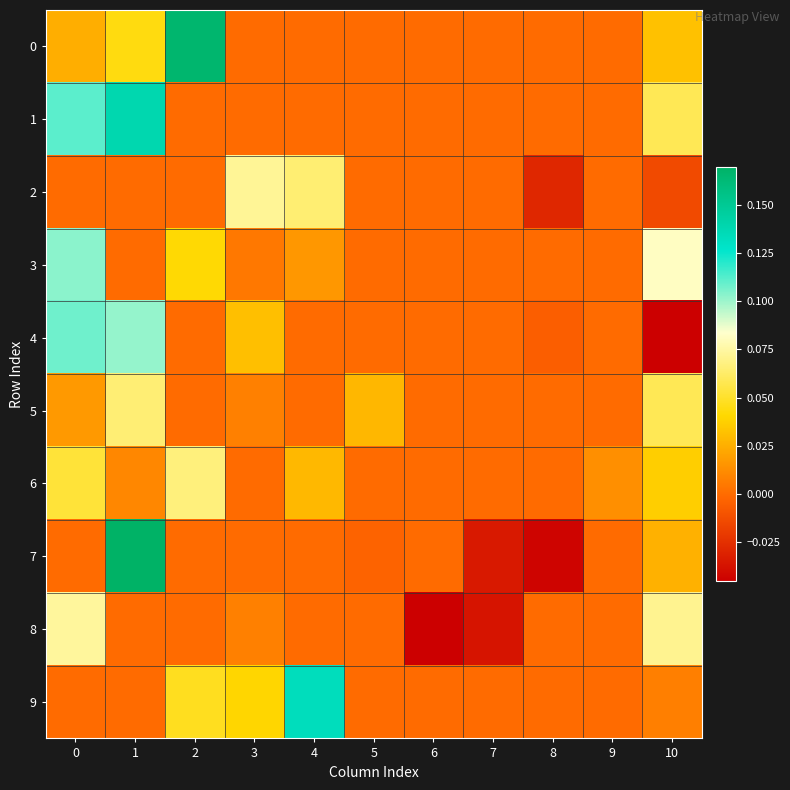

Reading left to right, extract all data points from this chart.

0: 0=0.0	1=0.0	2=0.2	3=0.0	4=0.0	5=0.0	6=0.0	7=0.0	8=0.0	9=0.0	10=0.0
1: 0=0.1	1=0.1	2=0.0	3=0.0	4=0.0	5=0.0	6=0.0	7=0.0	8=0.0	9=0.0	10=0.1
2: 0=0.0	1=0.0	2=0.0	3=0.1	4=0.1	5=0.0	6=0.0	7=0.0	8=-0.0	9=0.0	10=-0.0
3: 0=0.1	1=0.0	2=0.0	3=0.0	4=0.0	5=0.0	6=0.0	7=0.0	8=0.0	9=0.0	10=0.1
4: 0=0.1	1=0.1	2=0.0	3=0.0	4=0.0	5=0.0	6=0.0	7=0.0	8=-0.0	9=0.0	10=-0.0
5: 0=0.0	1=0.1	2=0.0	3=0.0	4=0.0	5=0.0	6=0.0	7=0.0	8=0.0	9=0.0	10=0.1
6: 0=0.1	1=0.0	2=0.1	3=0.0	4=0.0	5=0.0	6=0.0	7=0.0	8=0.0	9=0.0	10=0.0
7: 0=0.0	1=0.2	2=0.0	3=0.0	4=0.0	5=-0.0	6=0.0	7=-0.0	8=-0.0	9=0.0	10=0.0
8: 0=0.1	1=0.0	2=0.0	3=0.0	4=0.0	5=0.0	6=-0.0	7=-0.0	8=0.0	9=0.0	10=0.1
9: 0=0.0	1=0.0	2=0.0	3=0.0	4=0.1	5=0.0	6=0.0	7=0.0	8=0.0	9=0.0	10=0.0